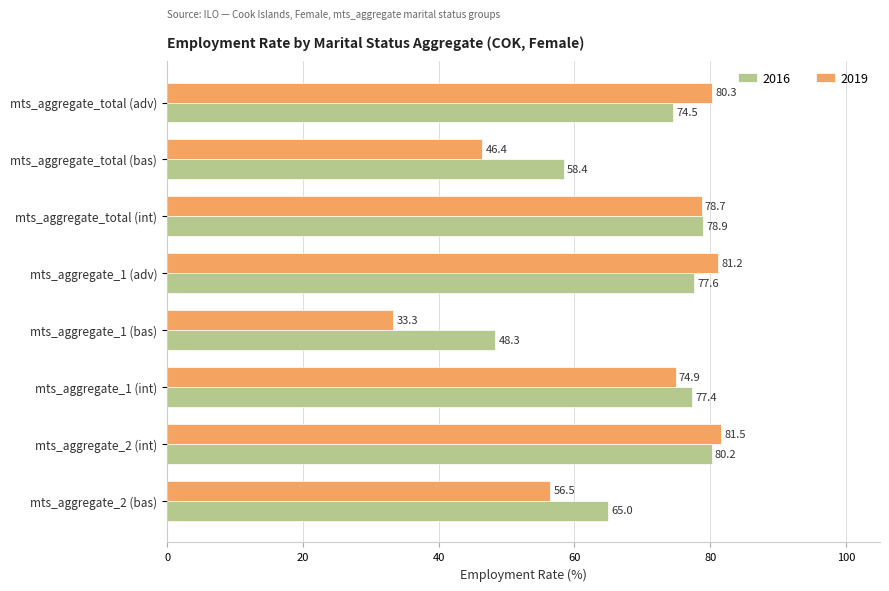

How many data points in 2019 are less than 78?

4